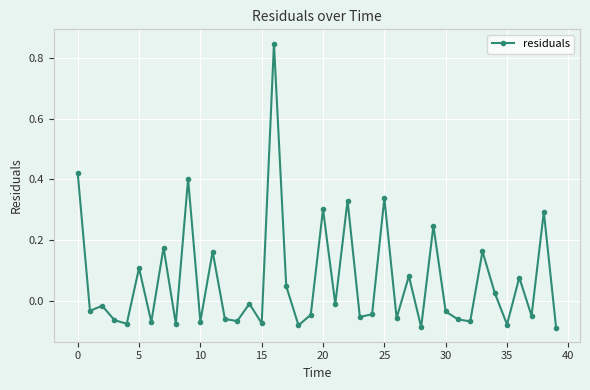

What is the sum of all values?

2.6